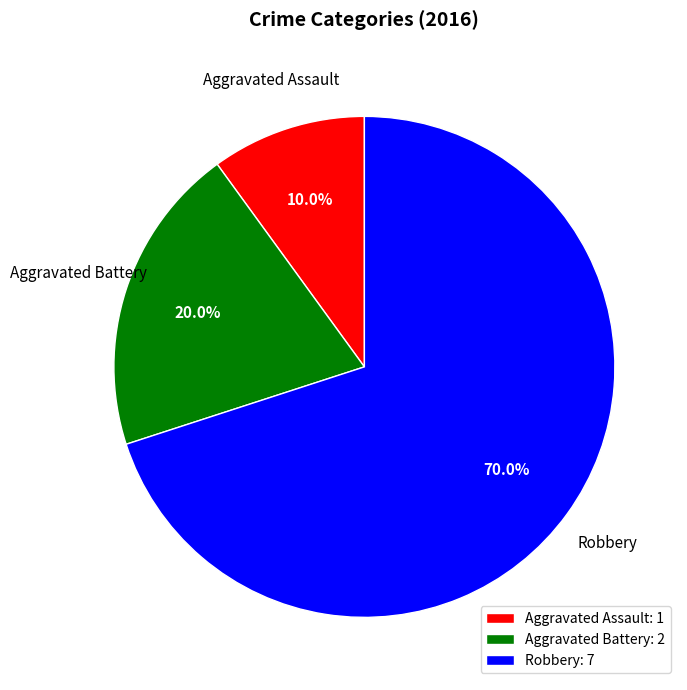

Is it true that Robbery is 70% of the pie?

True